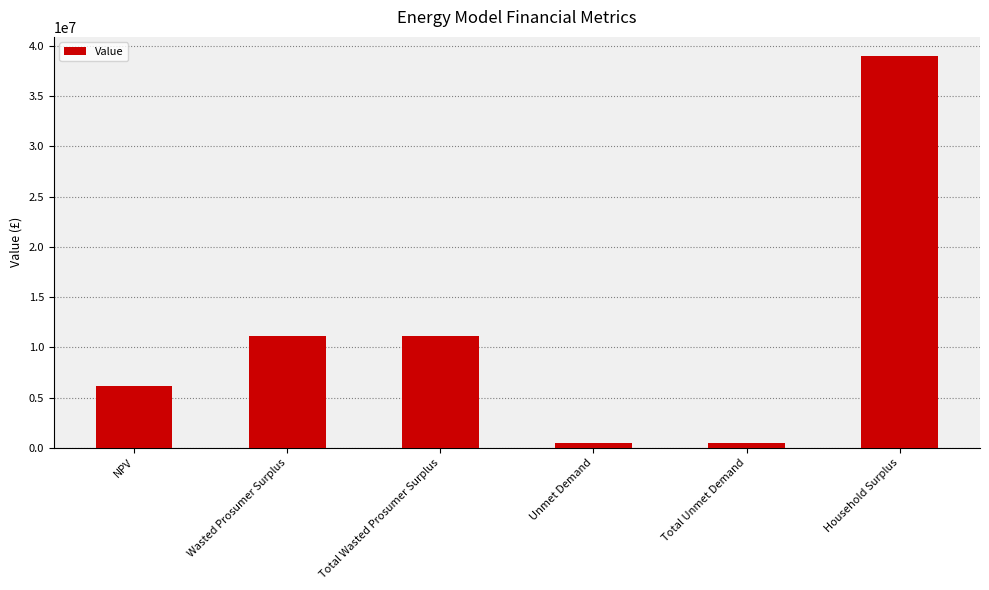

What is the label of the 6th bar from the left?

Household Surplus